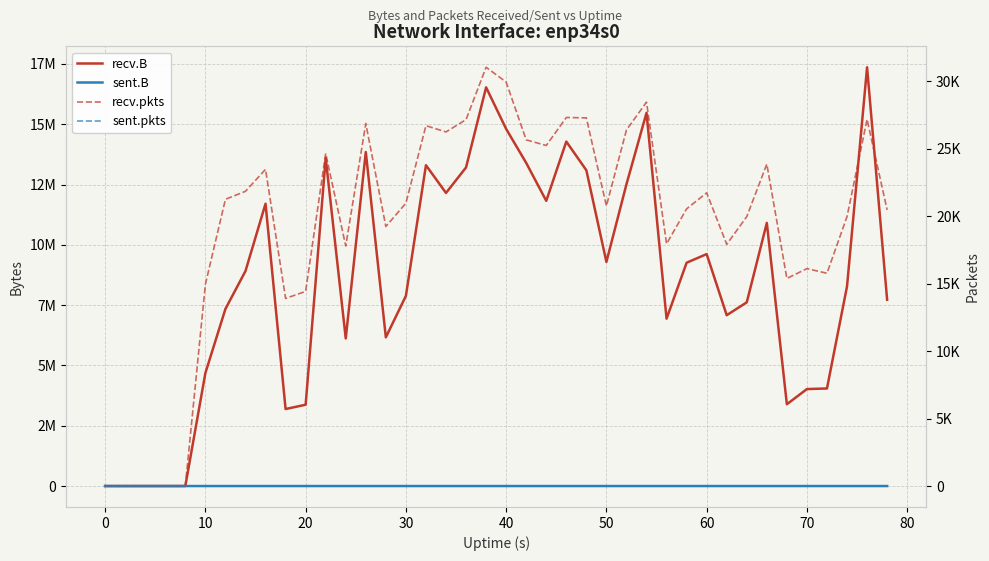

Is the value of sent.pkts at 16 greater than the value of recv.pkts at 19?

No